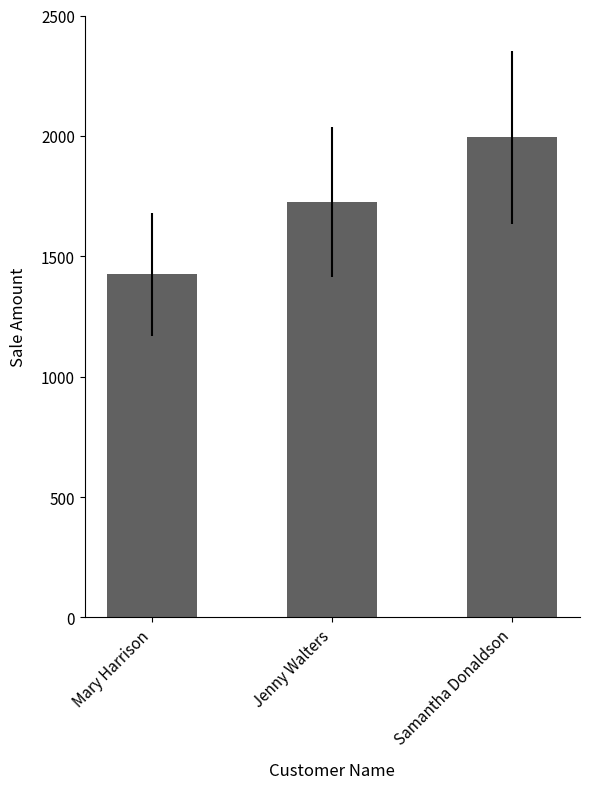

What is the maximum value shown in the chart?

1995